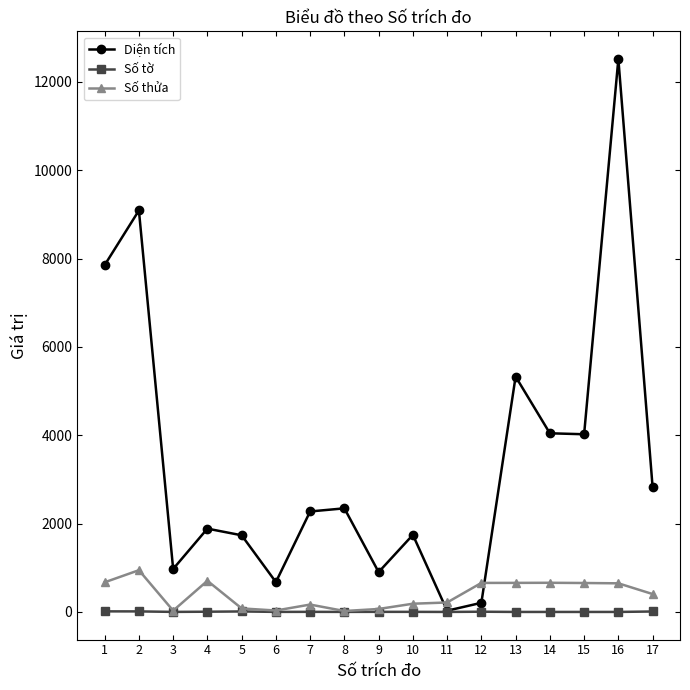

At which category is the sum across all series the highest?

16